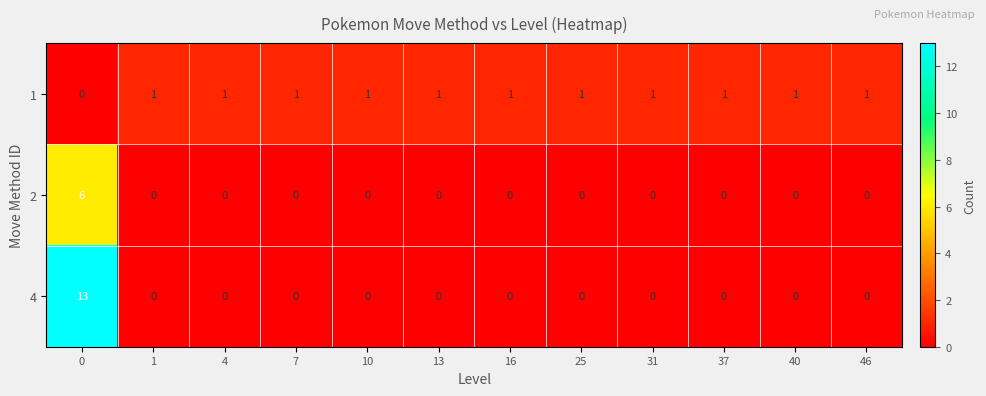

How many categories are shown in the chart?

12